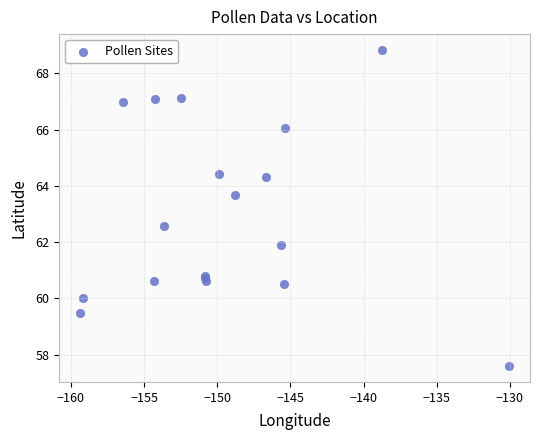

What Y value in the scatter plot is closest to 63?

62.6